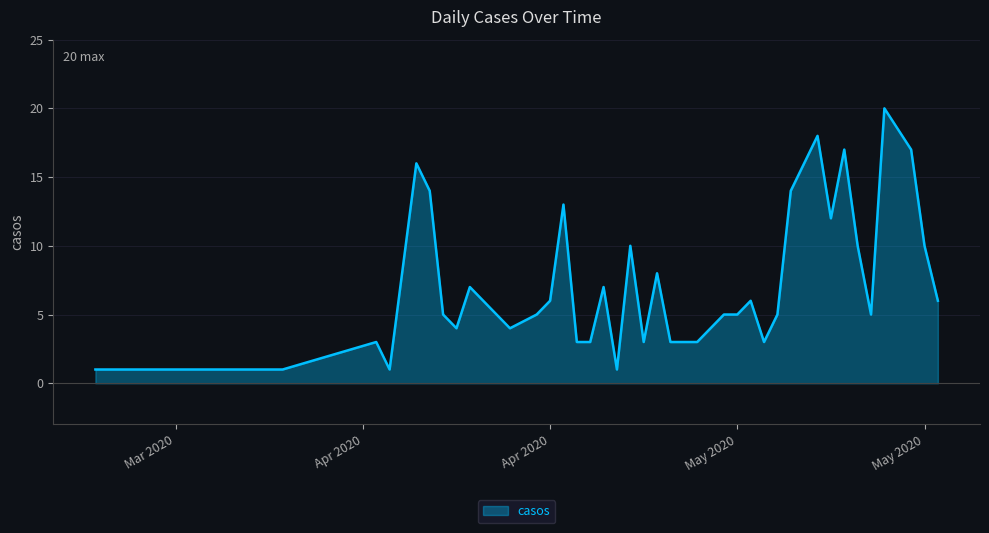

What is the maximum value shown in the chart?

20